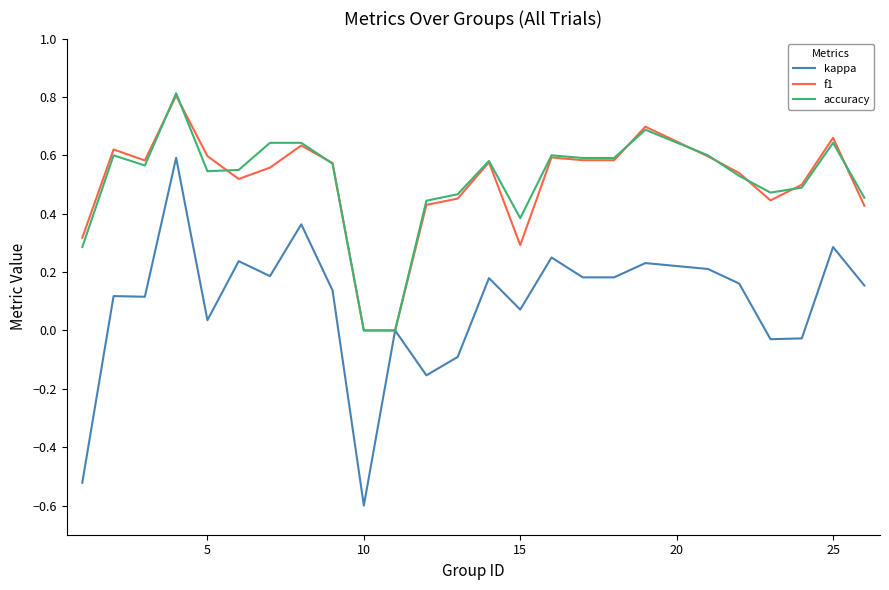

What is the minimum value for kappa?

-0.6